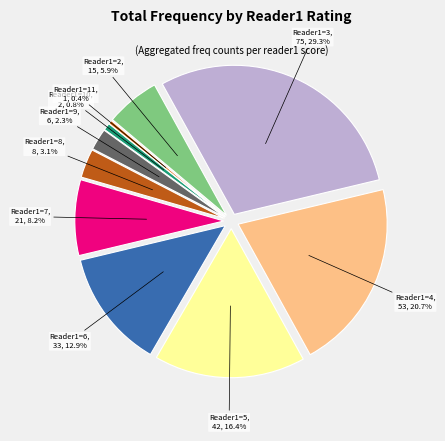

What percentage is the 6 slice, to the nearest percent?

13%